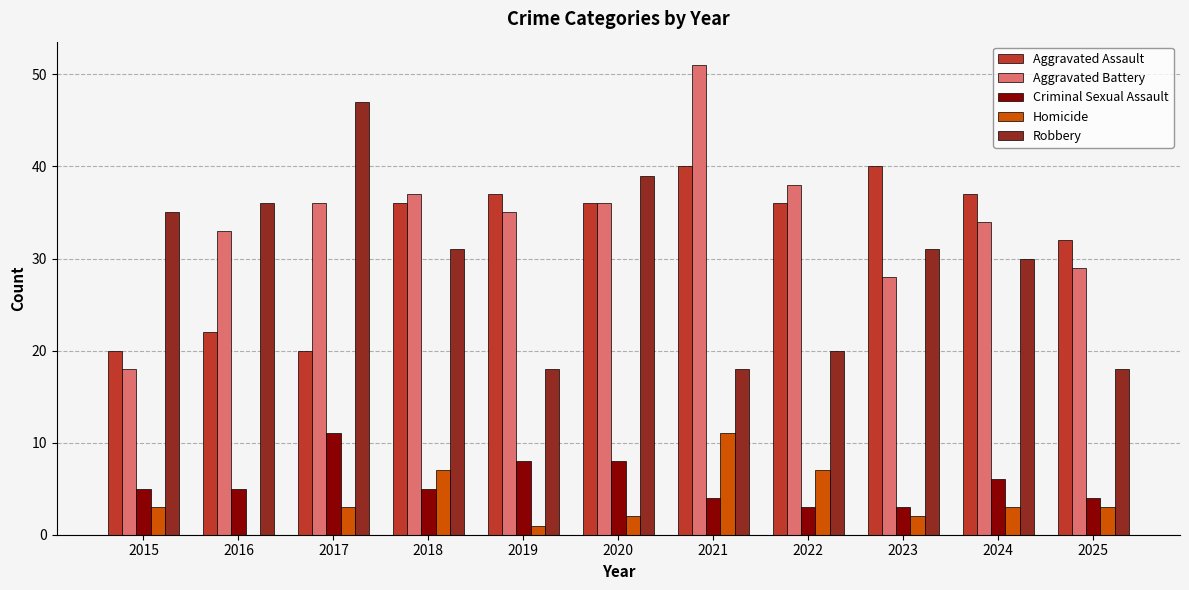

Is the value of Aggravated Battery at 2024 greater than the value of Aggravated Assault at 2024?

No